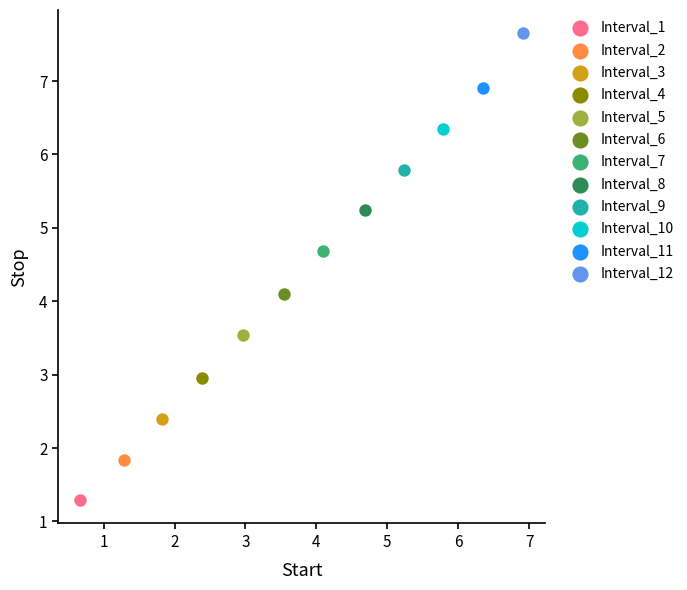

What are all the series names shown in the legend?

Interval_1, Interval_2, Interval_3, Interval_4, Interval_5, Interval_6, Interval_7, Interval_8, Interval_9, Interval_10, Interval_11, Interval_12